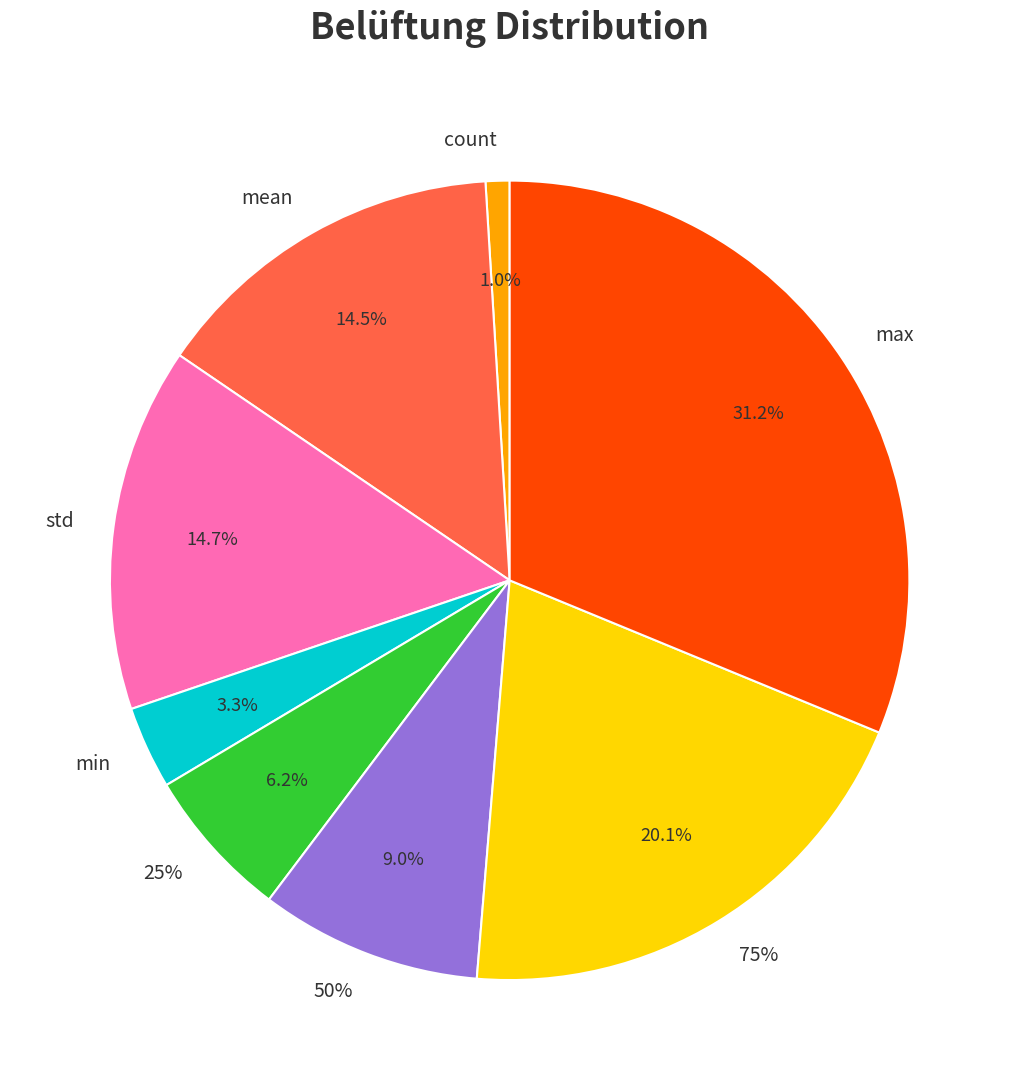

How many segments does this pie chart have?

8